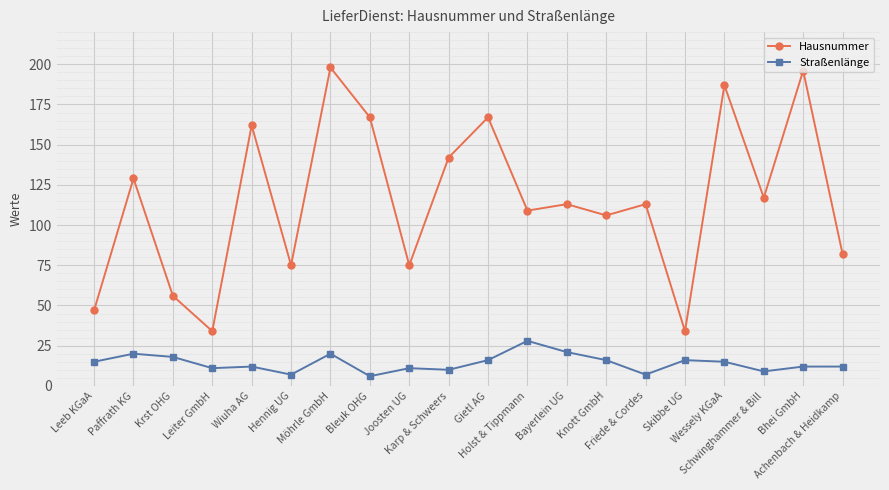

Reading left to right, transcribe all the data shown in this chart.

Hausnummer: Leeb KGaA=47	Paffrath KG=129	Krst OHG=56	Leiter GmbH=34	Wiuha AG=162	Hennig UG=75	Möhrle GmbH=198	Bleuk OHG=167	Joosten UG=75	Karp & Schweers=142	Gietl AG=167	Holst & Tippmann=109	Bayerlein UG=113	Knott GmbH=106	Friede & Cordes=113	Skibbe UG=34	Wessely KGaA=187	Schwinghammer & Bill=117	Bhei GmbH=196	Achenbach & Heidkamp=82
Straßenlänge: Leeb KGaA=15	Paffrath KG=20	Krst OHG=18	Leiter GmbH=11	Wiuha AG=12	Hennig UG=7	Möhrle GmbH=20	Bleuk OHG=6	Joosten UG=11	Karp & Schweers=10	Gietl AG=16	Holst & Tippmann=28	Bayerlein UG=21	Knott GmbH=16	Friede & Cordes=7	Skibbe UG=16	Wessely KGaA=15	Schwinghammer & Bill=9	Bhei GmbH=12	Achenbach & Heidkamp=12